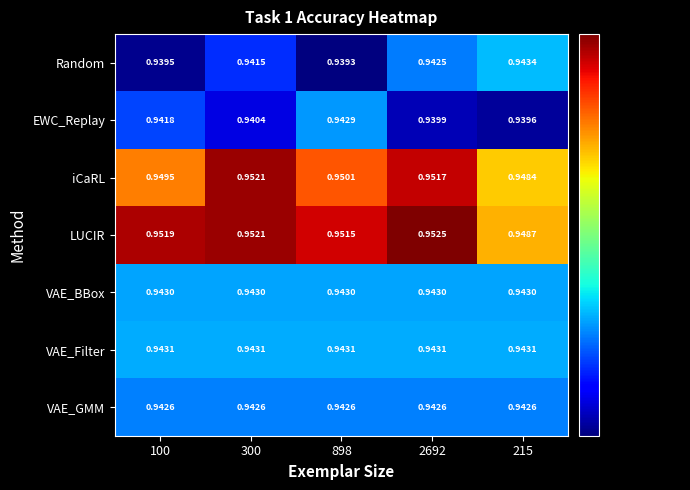

Which series has the largest total across all categories?

LUCIR